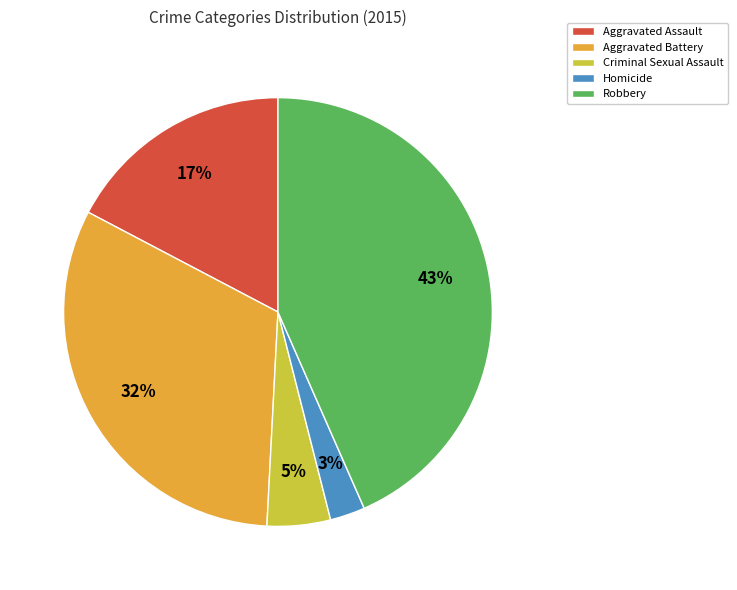

How many slices are in this pie chart?

5